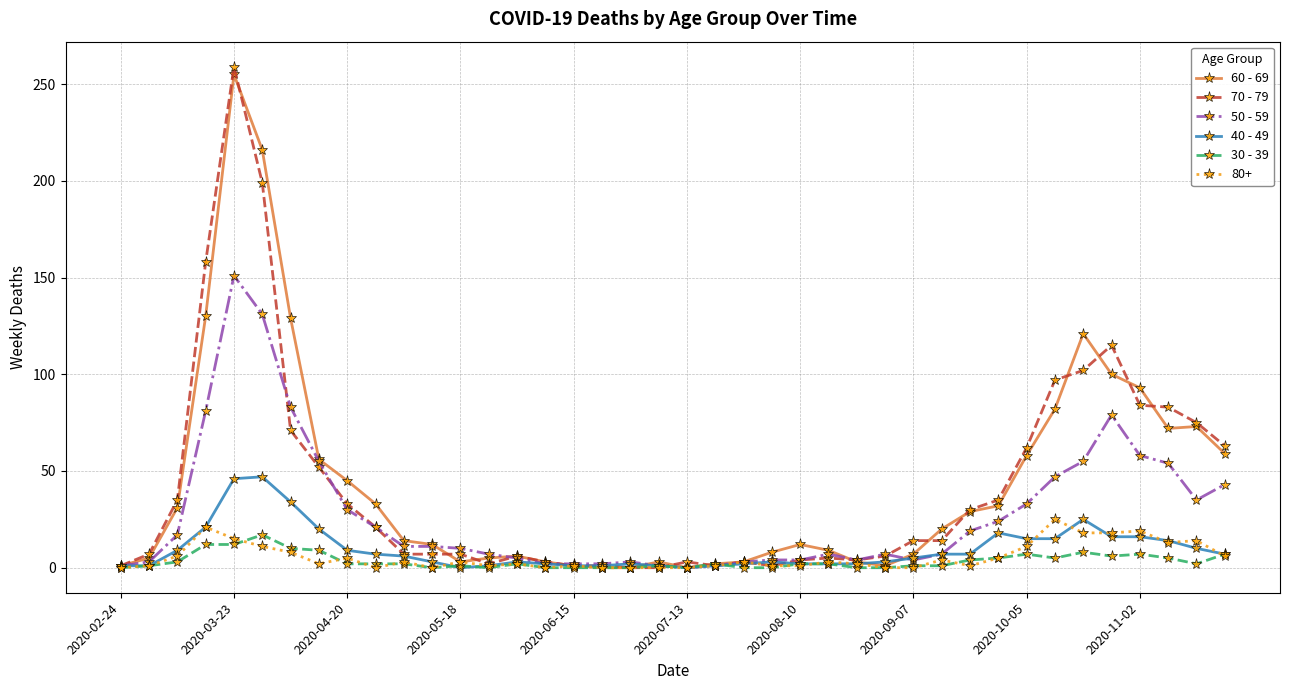

What are all the series names shown in the legend?

60 - 69, 70 - 79, 50 - 59, 40 - 49, 30 - 39, 80+